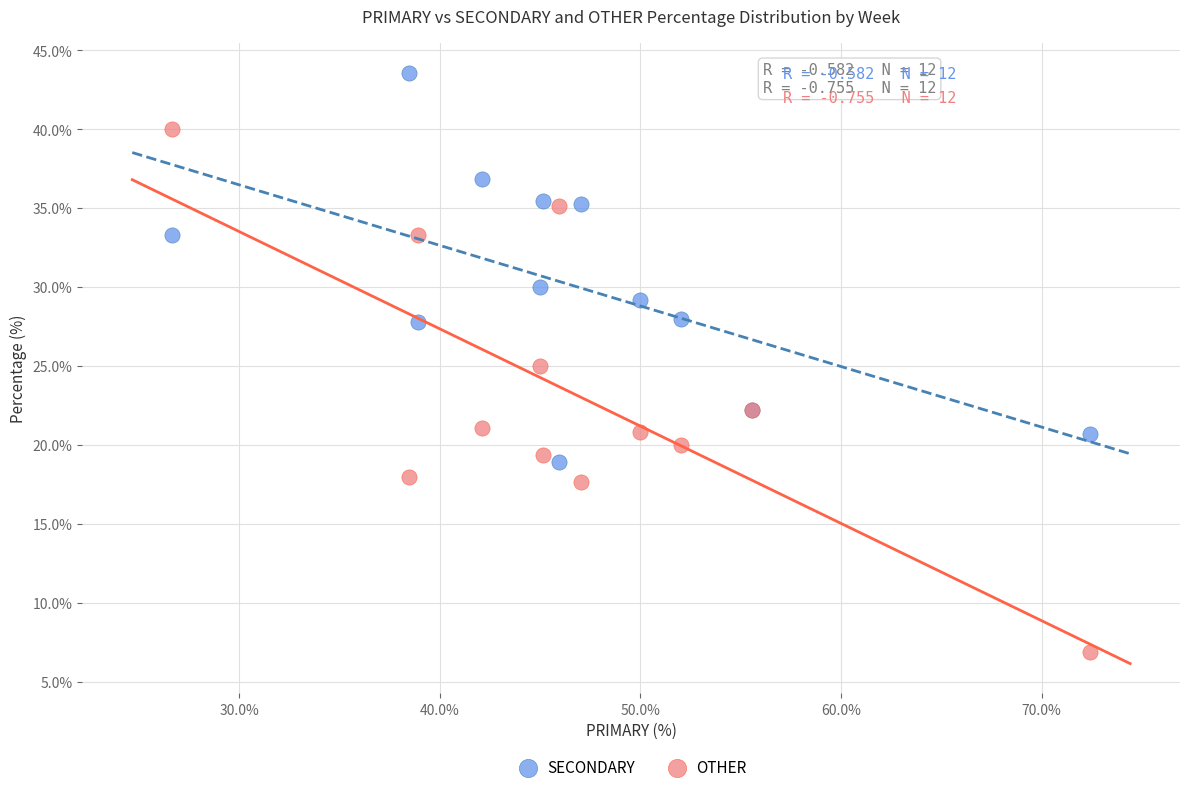

Which series contains the highest Y value?

SECONDARY